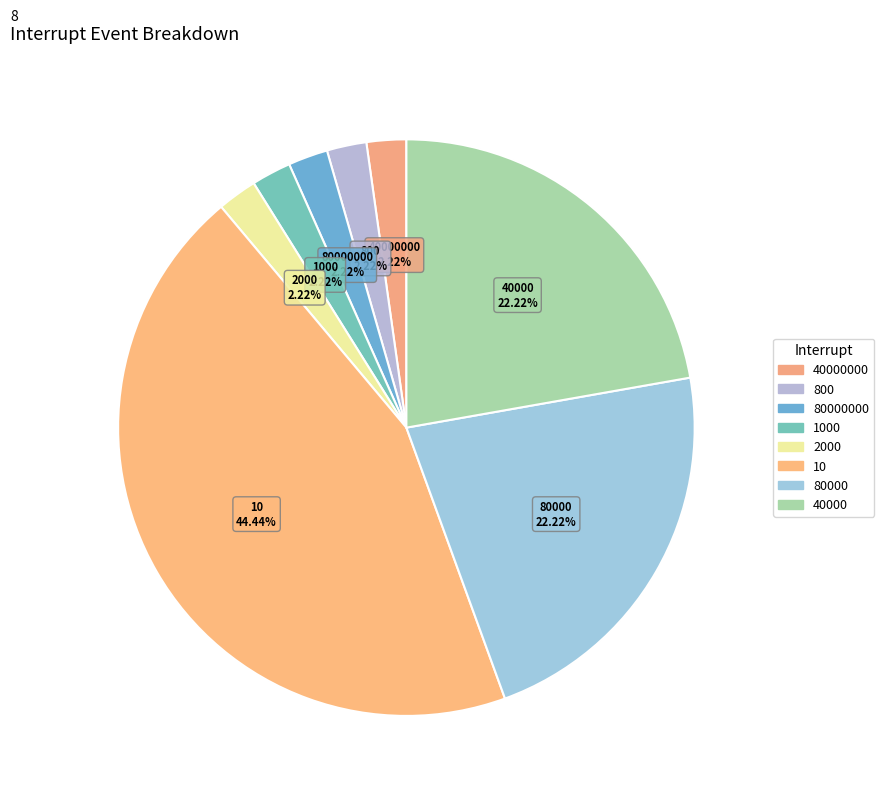

True or false: 1000 accounts for 2% of the total.

True